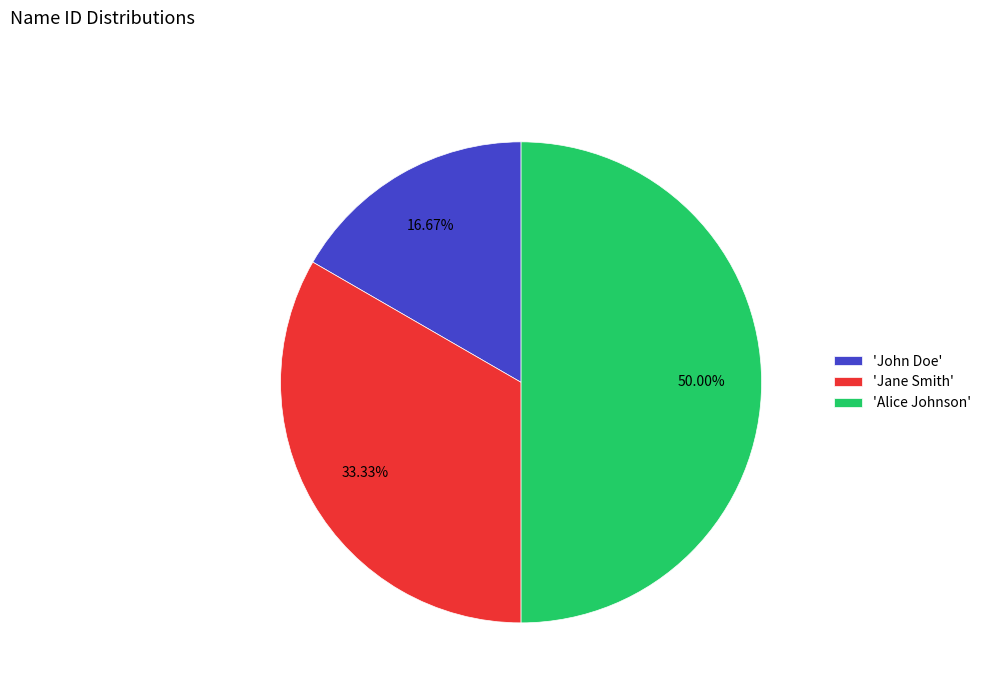

Rank the categories by value from lowest to highest.

'John Doe', 'Jane Smith', 'Alice Johnson'